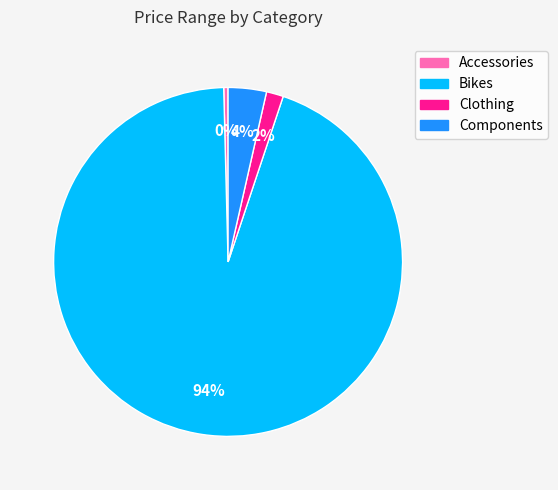

Is it true that Components is 4% of the pie?

True